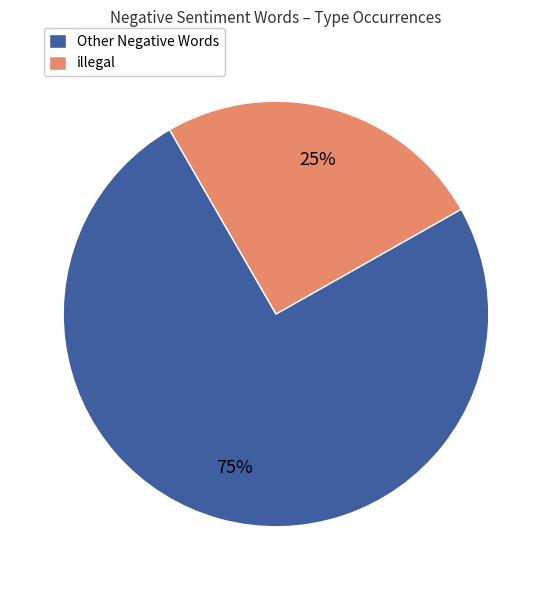

How many slices are in this pie chart?

2